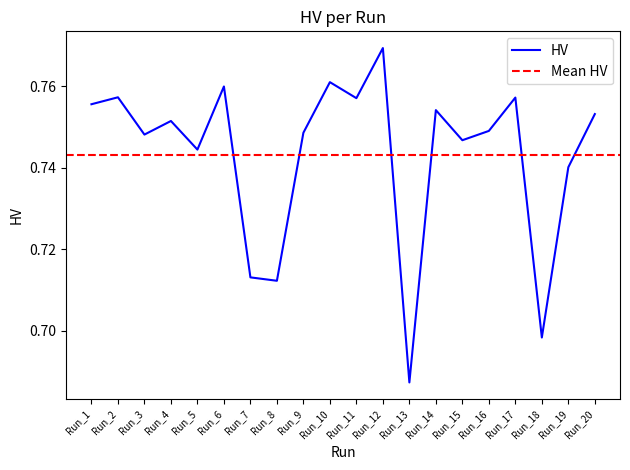

Is it true that the value at Run_12 is 0.3?

False